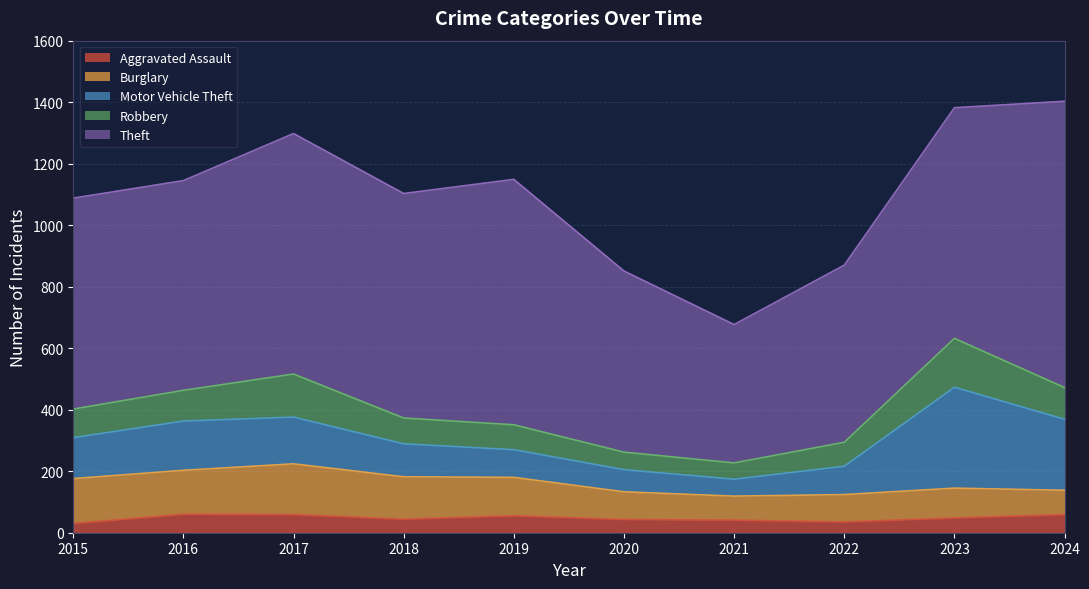

What is the smallest value displayed?

30